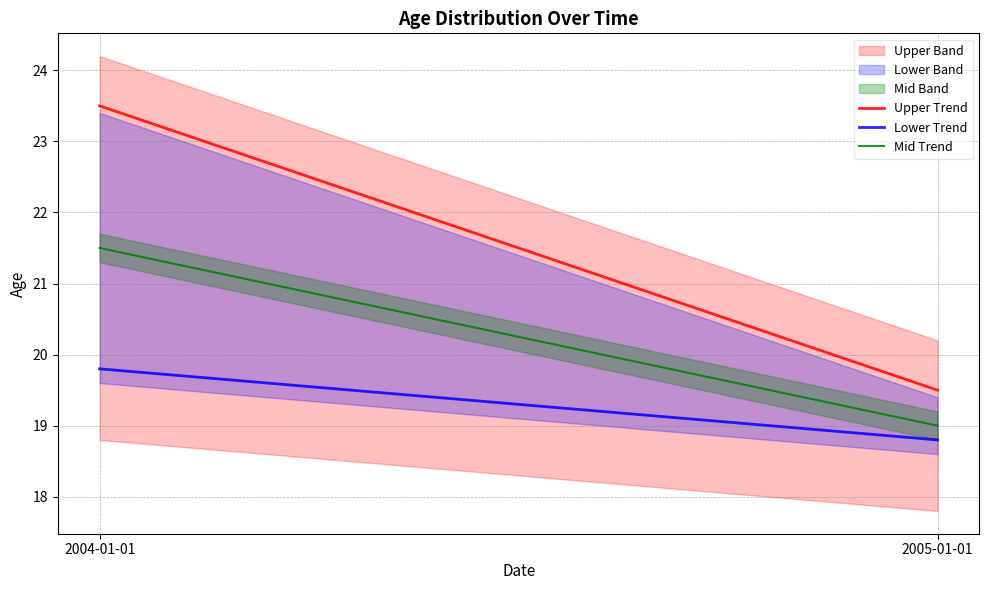

List the labels in order of Mid Trend value, smallest first.

2005-01-01, 2004-01-01